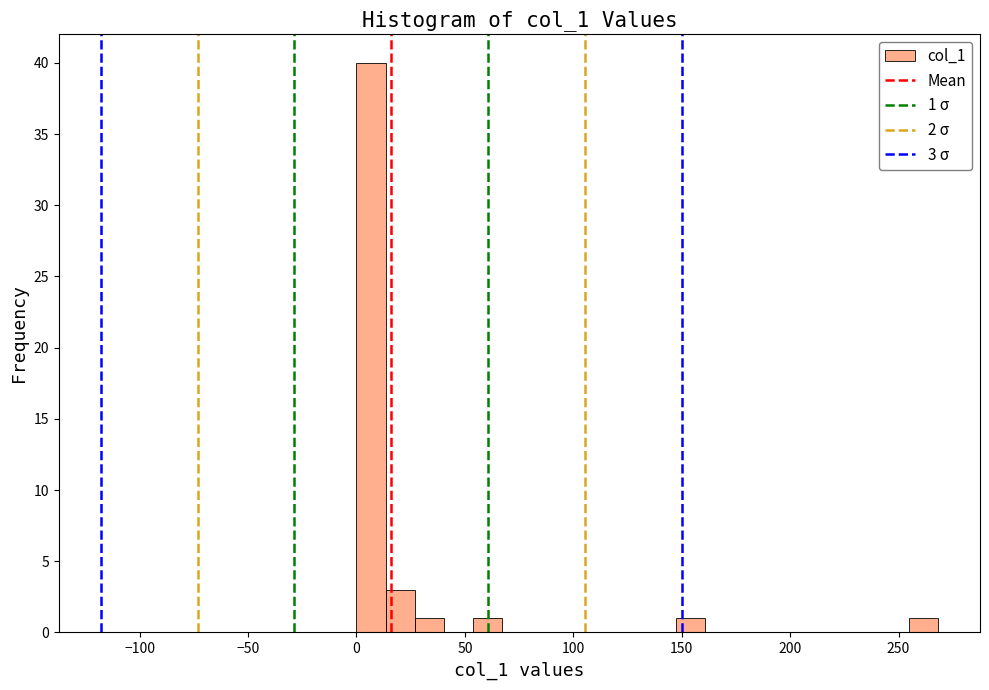

Around what value on the x-axis is the tallest bar? Give the approximate position of its centre, as read against the axis.

5